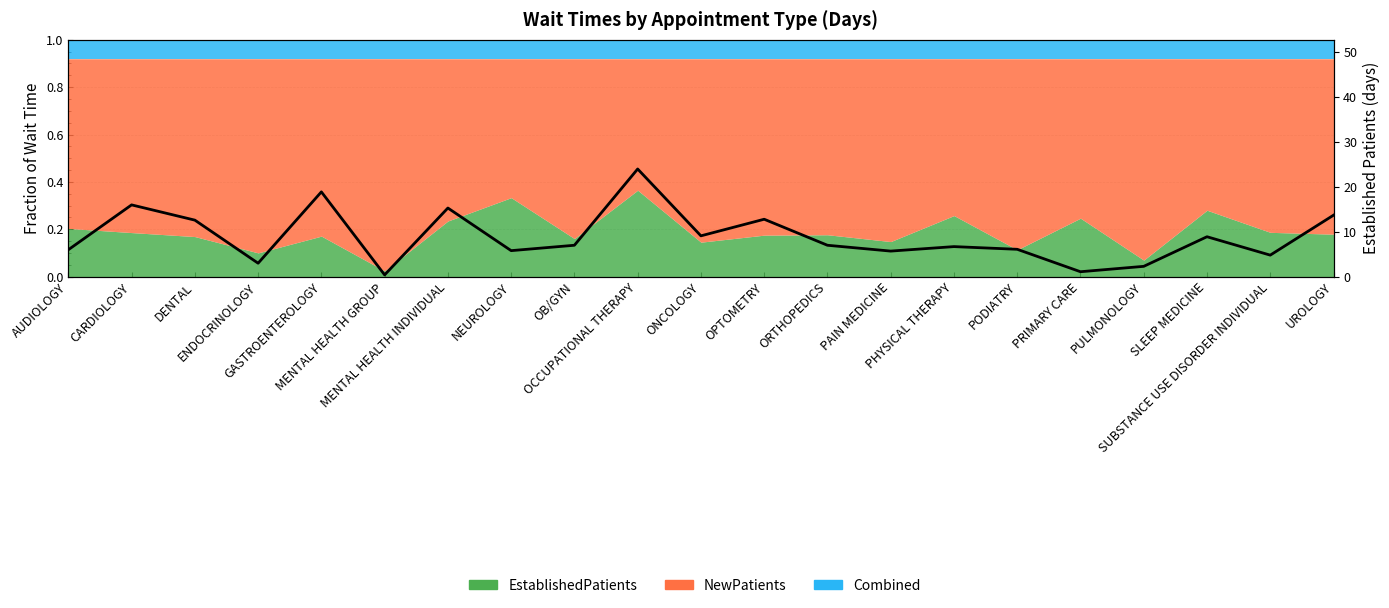

Reading left to right, what are all the values shown in this chart?

6.0	16.0	12.6	3.0	18.9	0.4	15.3	5.8	7.0	24.0	9.1	12.8	7.0	5.7	6.7	6.1	1.1	2.3	8.9	4.8	13.7